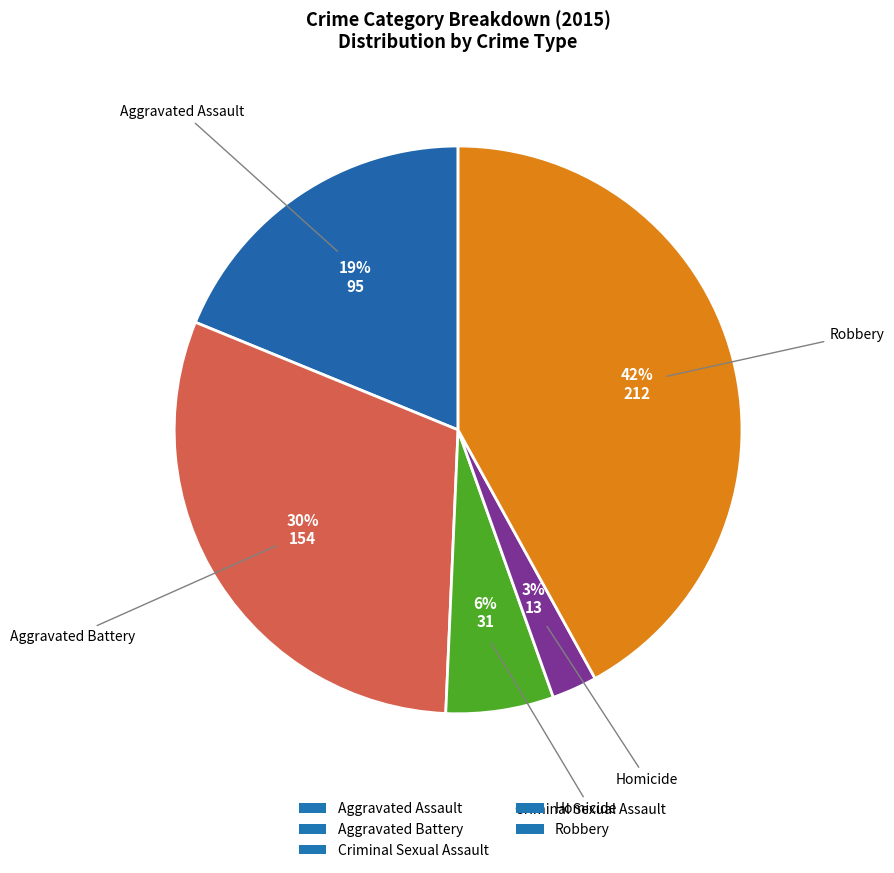

How many segments does this pie chart have?

5